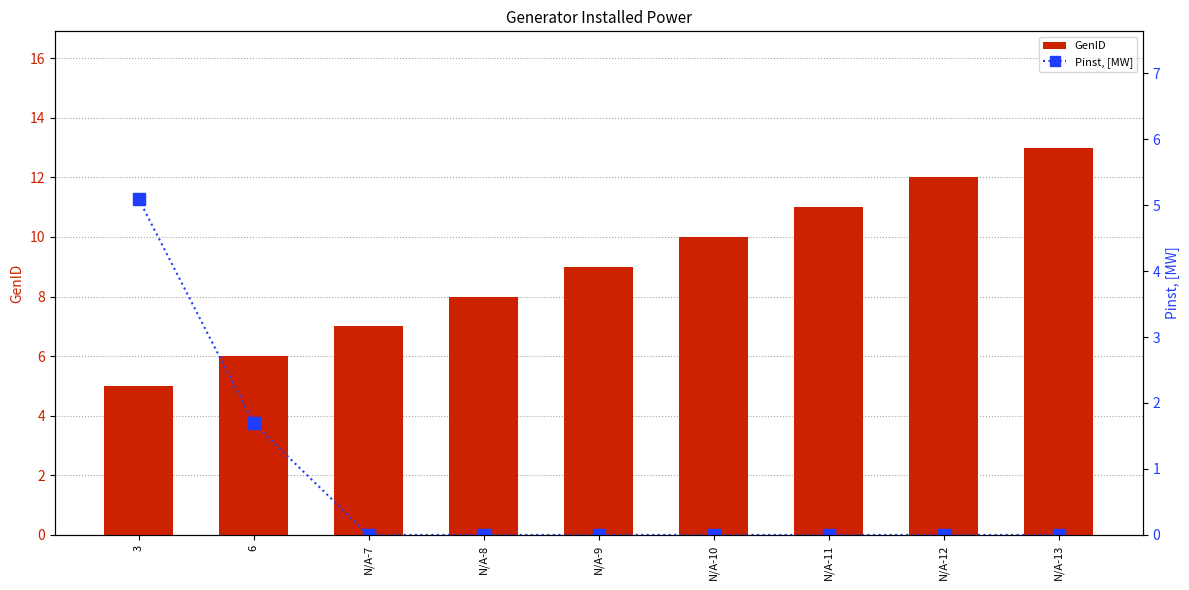

Which category has the highest value in the GenID series?

N/A-13